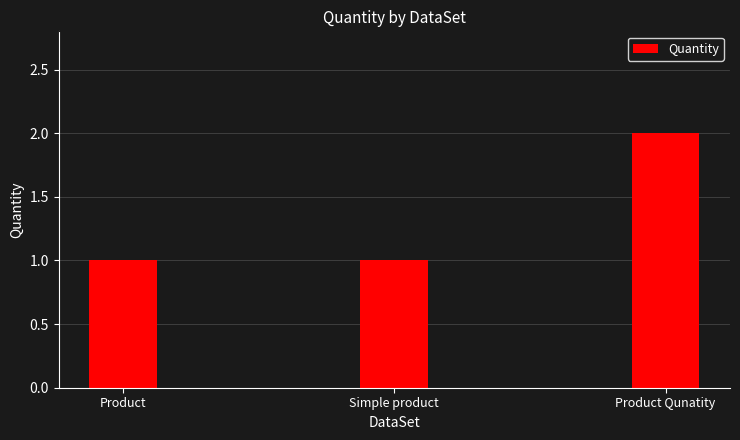

Is it true that the value at Product Qunatity is 3?

False